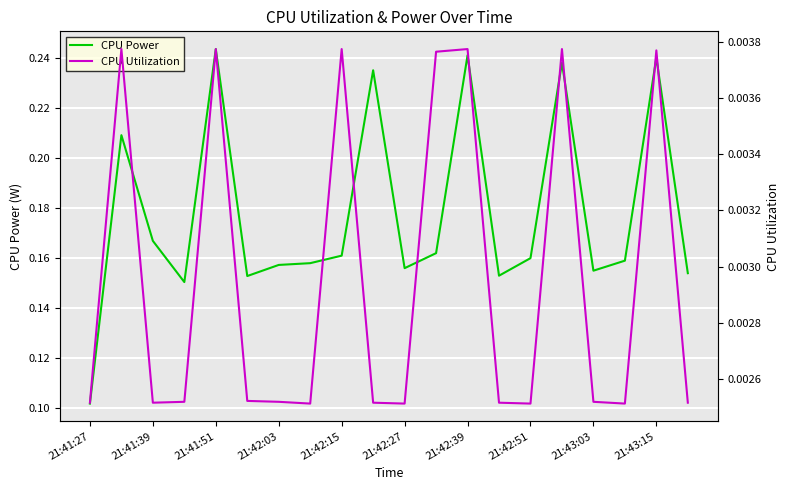

Between 21:42:03 and 21:42:15, which is larger?

21:42:15